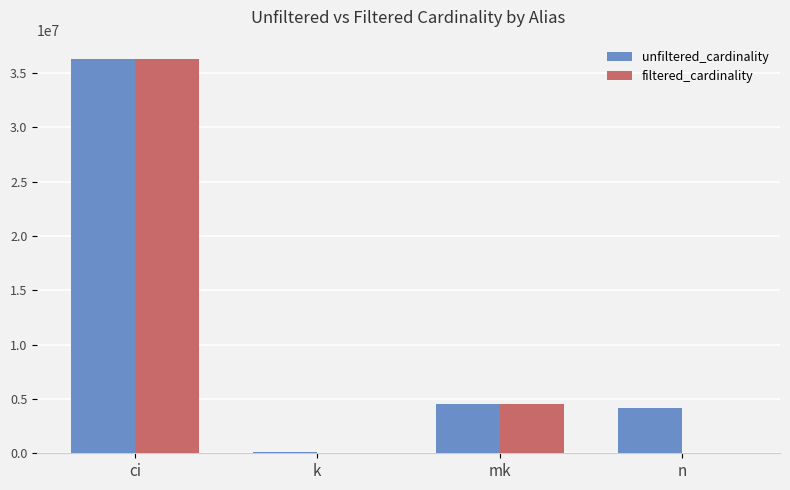

Which series changed the most between ci and n?

filtered_cardinality